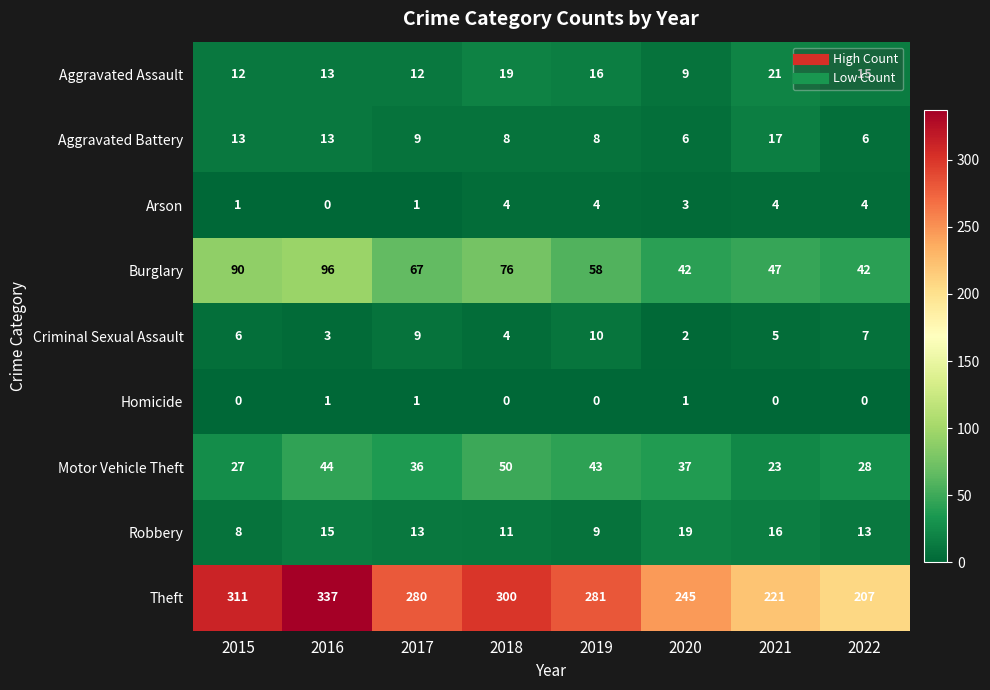

What is the difference between the highest and lowest values at 2015?

311